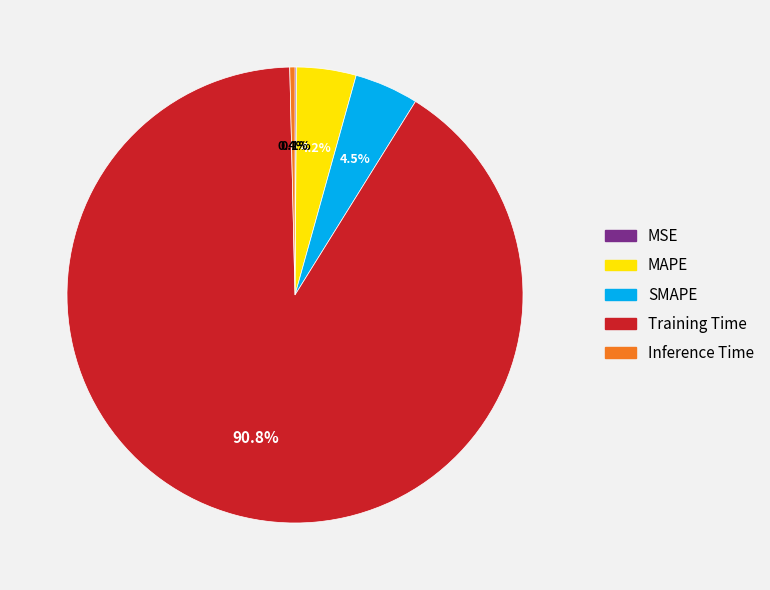

Is it true that Inference Time is 0% of the pie?

True